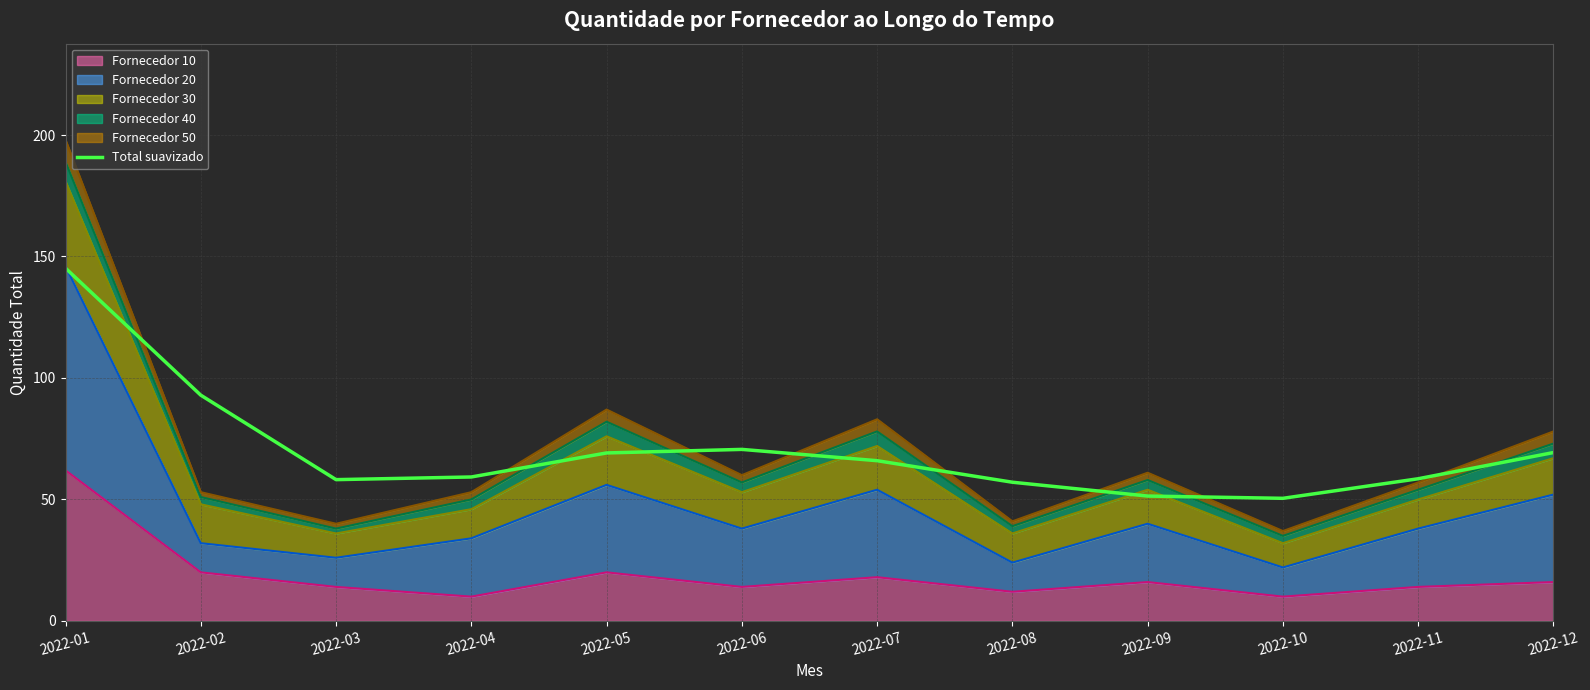

Where is the first local maximum?

2022-06